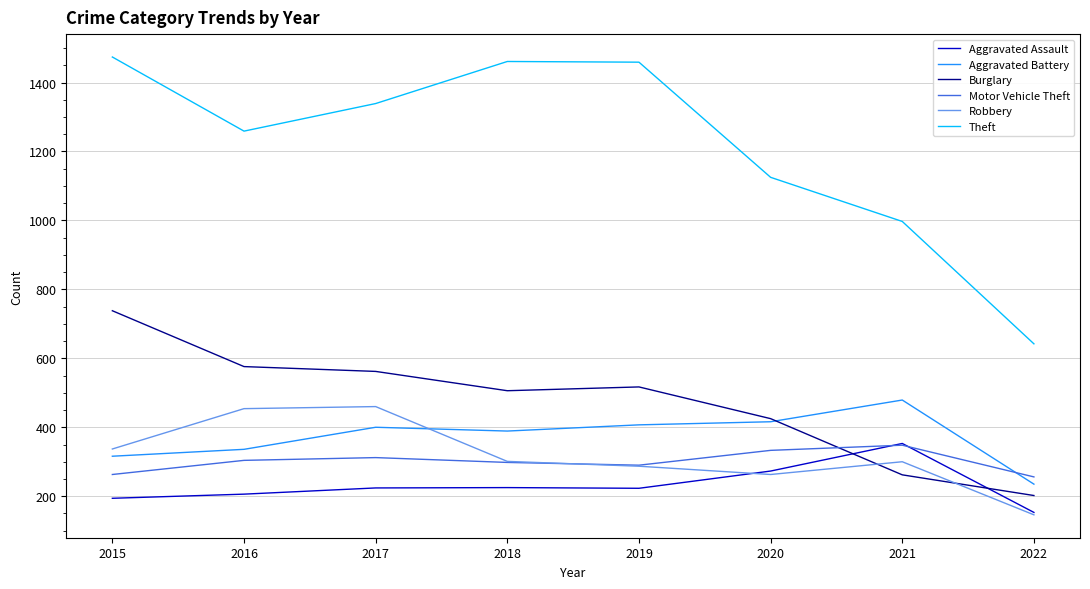

In Motor Vehicle Theft, how many points are lower than both neighbors (excluding endpoints)?

1